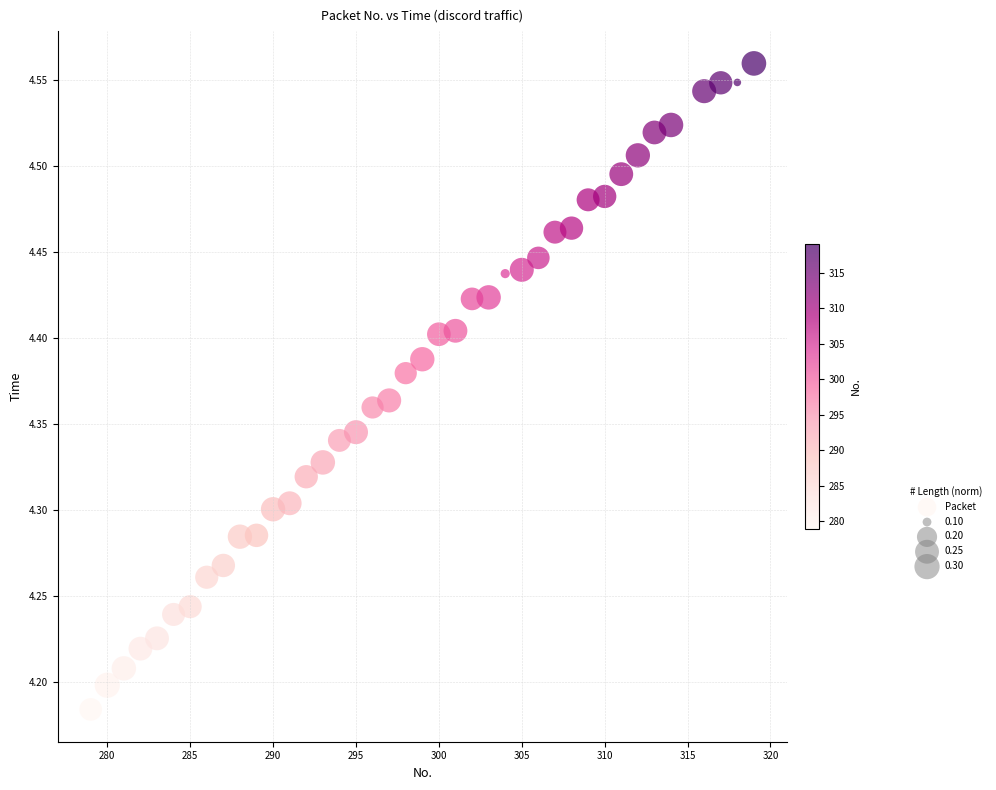

What is the range of X values (max minus min)?

40.0